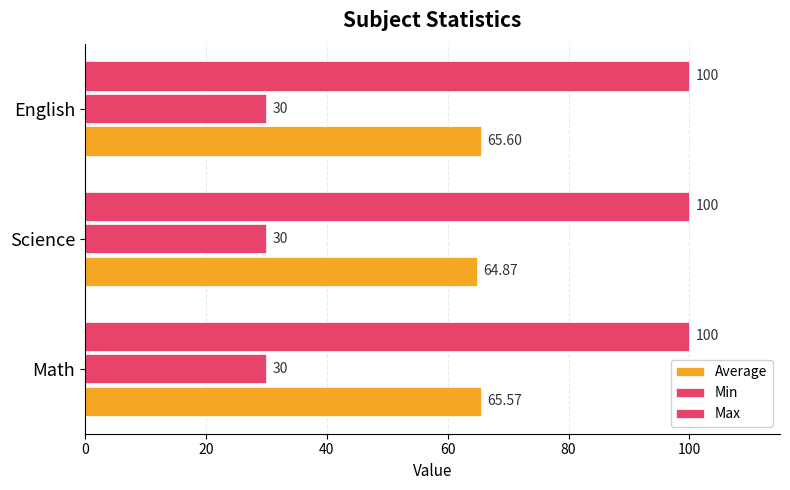

What is the value of the Average bar at the 1st from the left?

65.6